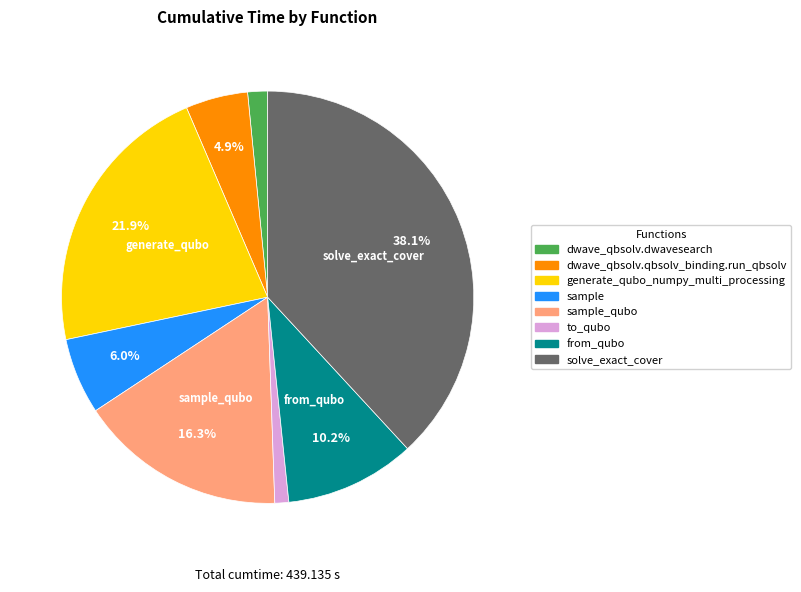

Is there a majority slice in this chart?

No